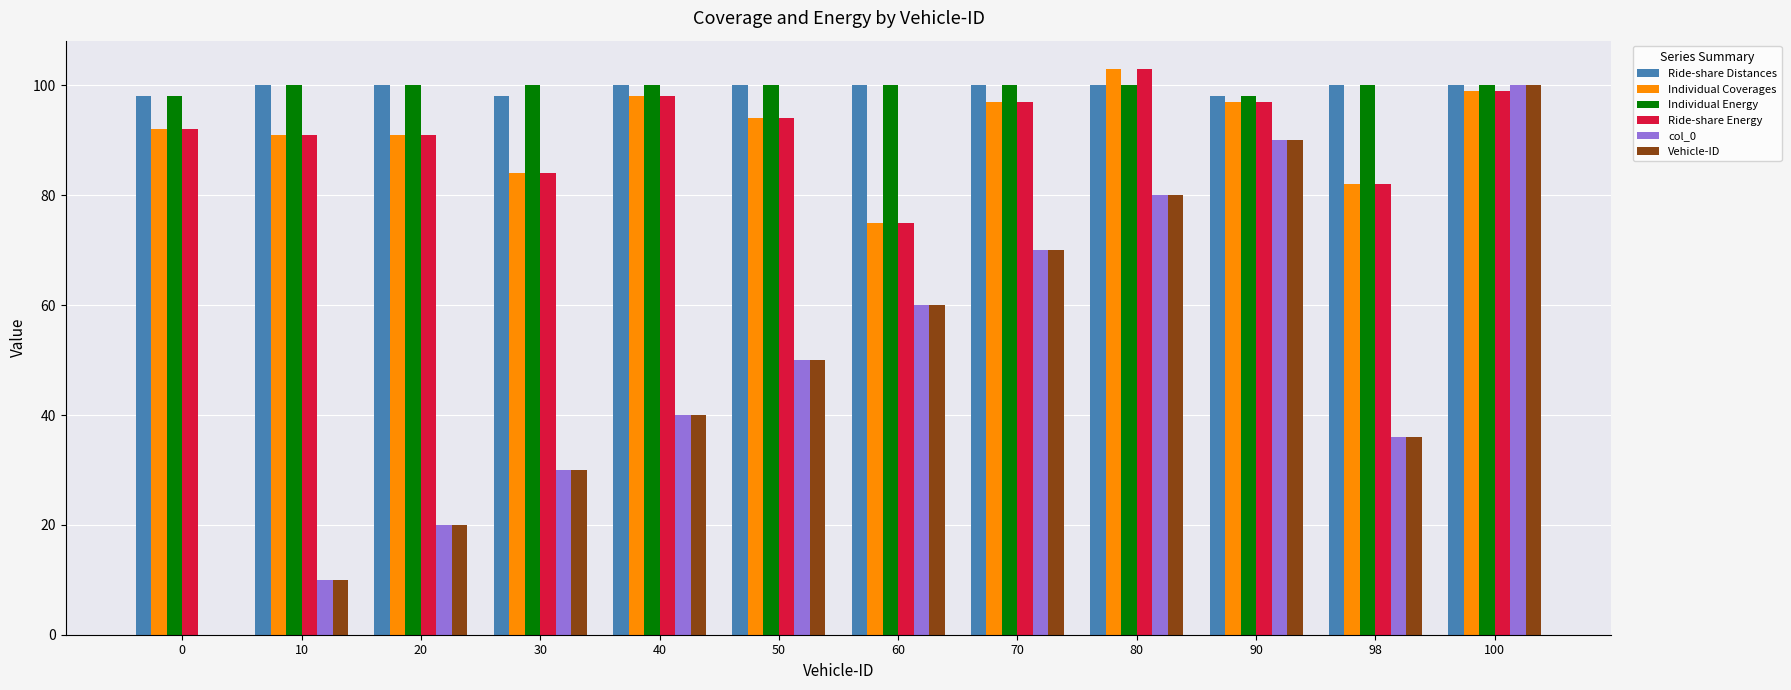

The Ride-share Energy series shows 50 at 60. True or false?

False